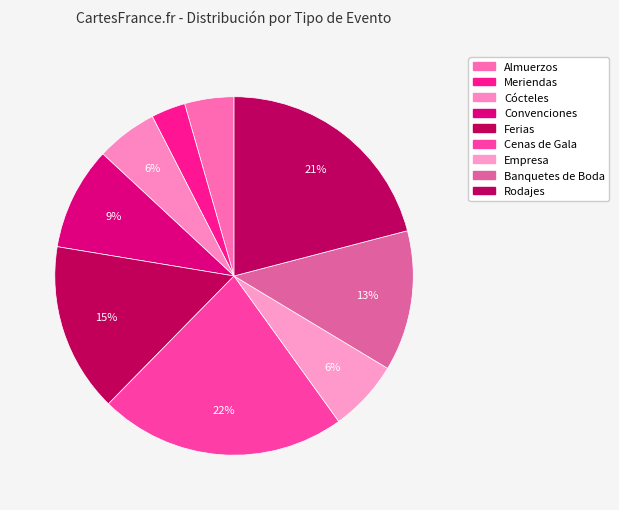

Rank the categories by value from lowest to highest.

Meriendas, Almuerzos, Cócteles, Empresa, Convenciones, Banquetes de Boda, Ferias, Rodajes, Cenas de Gala